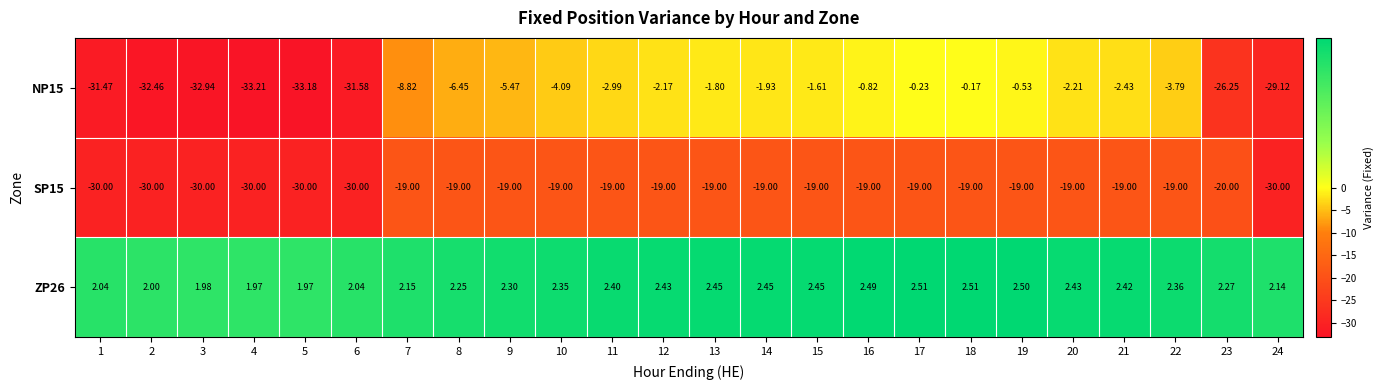

Count the number of data series in this chart.

3